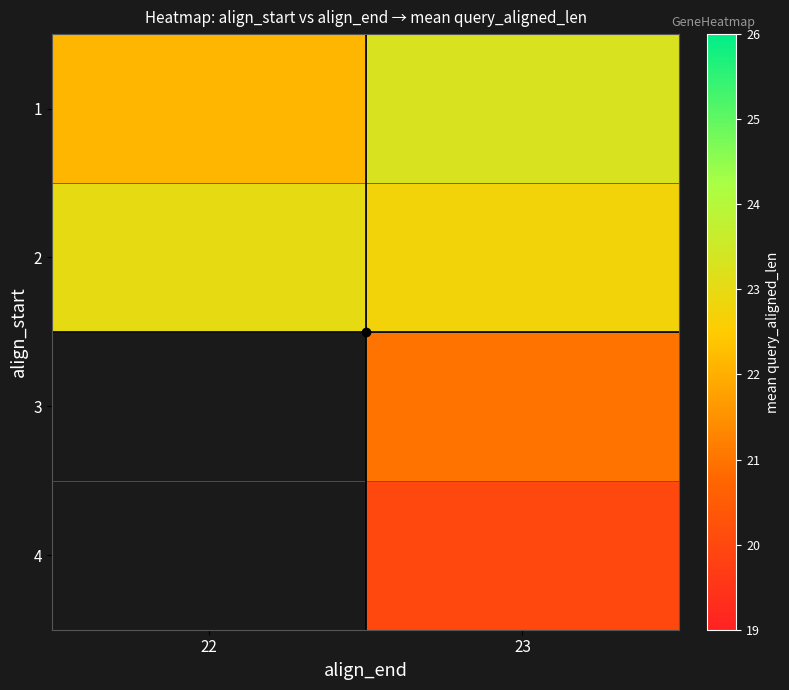

At which category is the sum across all series the highest?

23